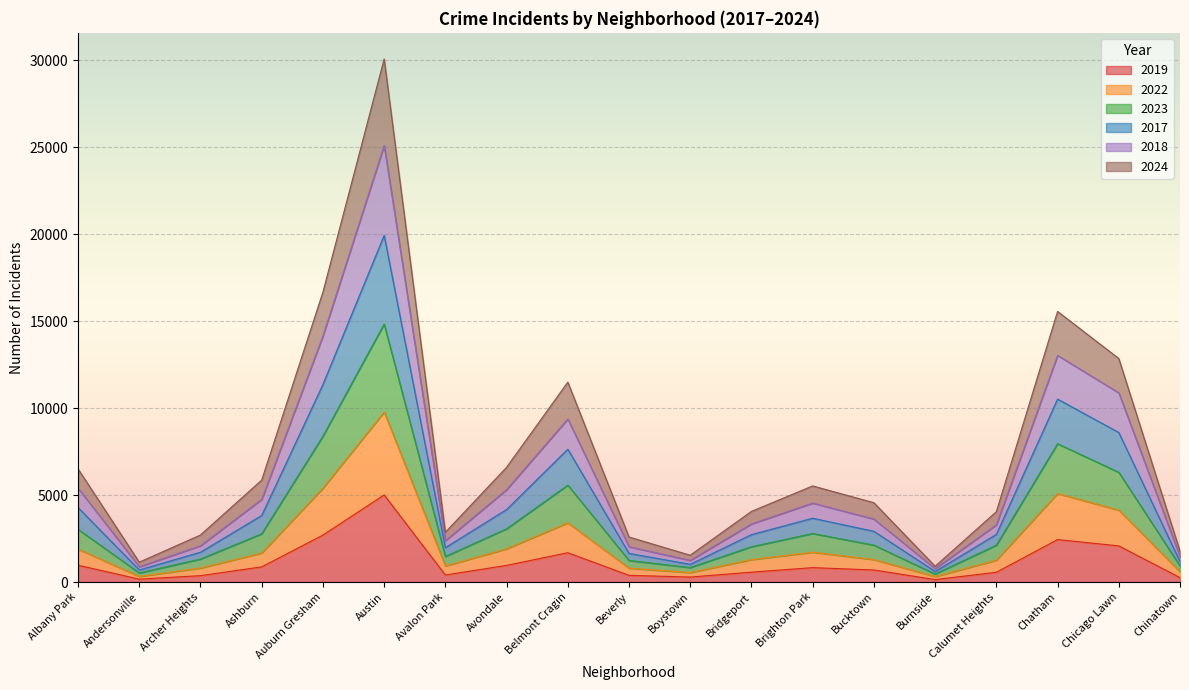

Is it true that 2022 equals 323 at Andersonville?

True